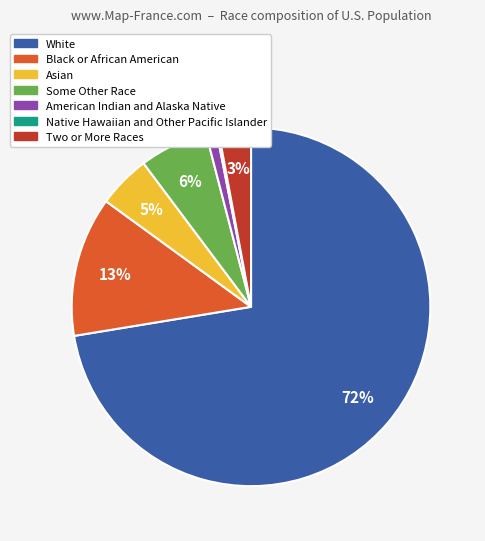

Is White the majority of the pie?

Yes